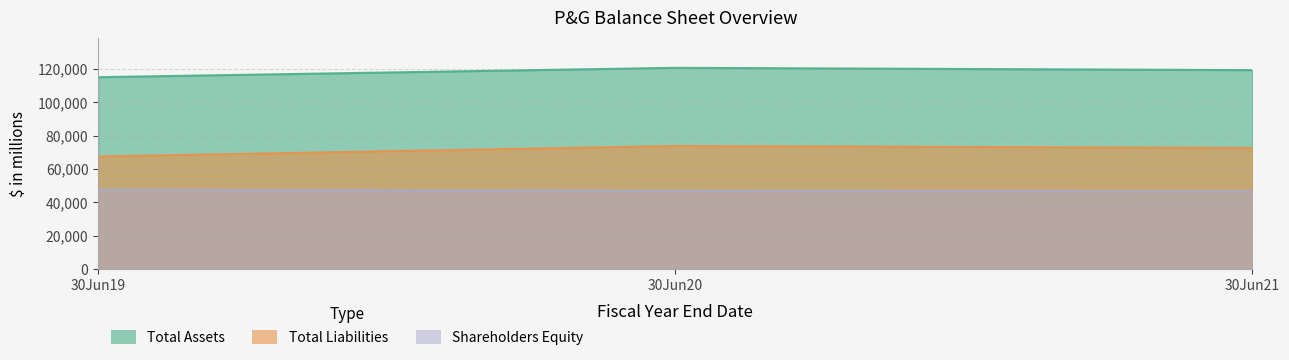

How many data points in Total Liabilities are above 72653?

1